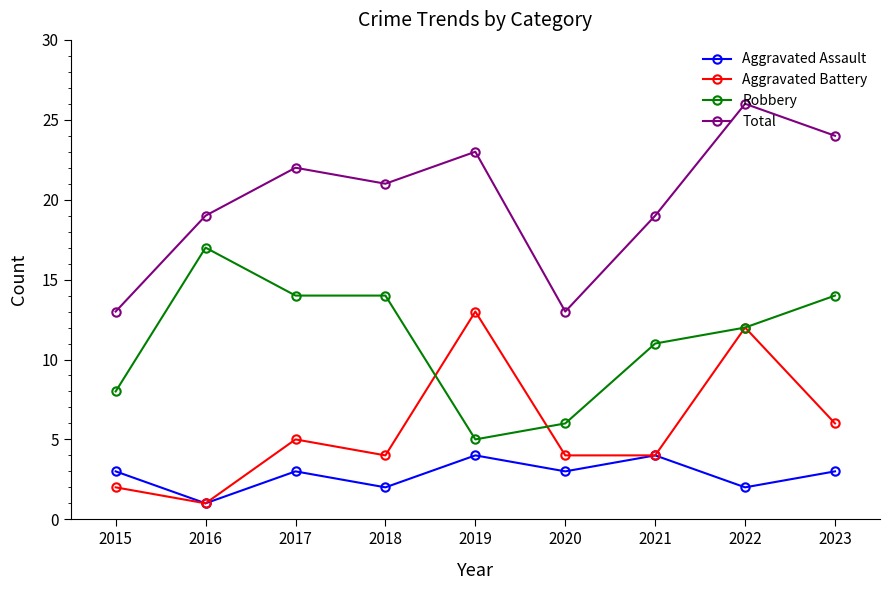

How many Robbery values are between 8 and 14?

6